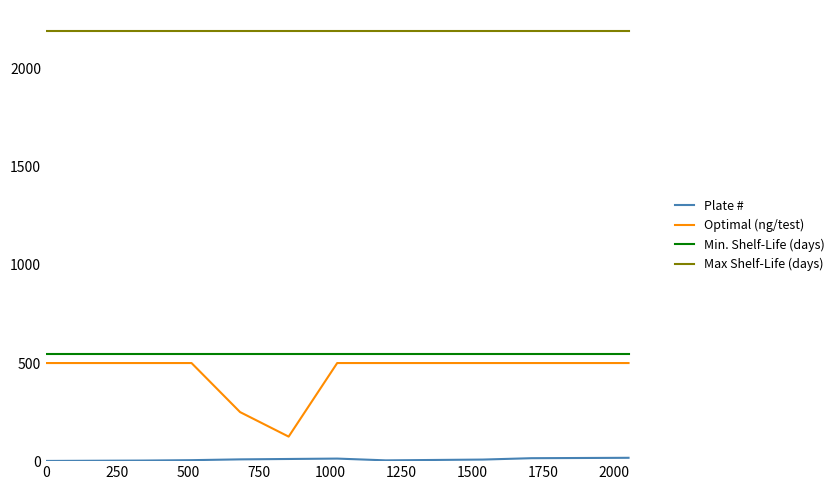

True or false: Min. Shelf-Life (days) and Max Shelf-Life (days) cross at least once.

False